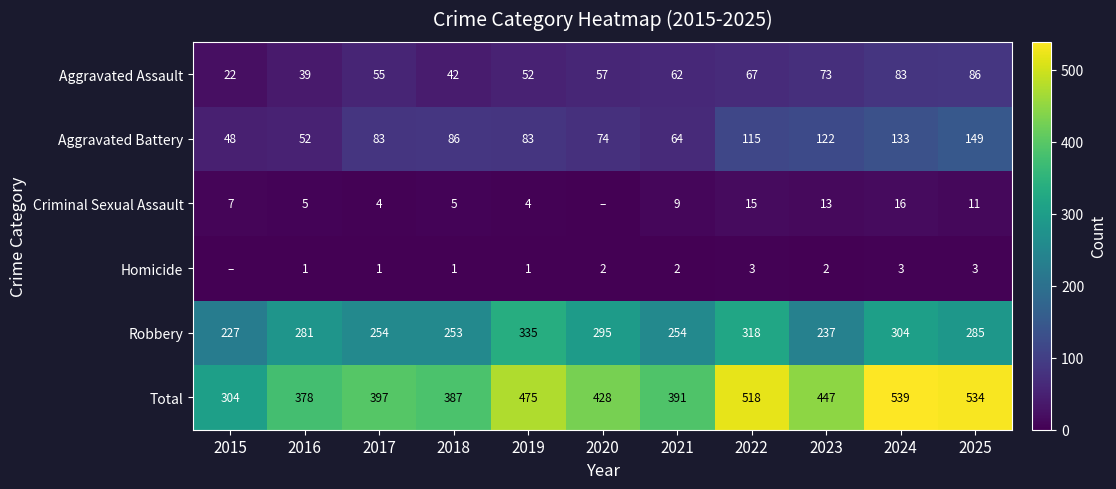

Which category has the highest value in the Aggravated Assault series?

2025